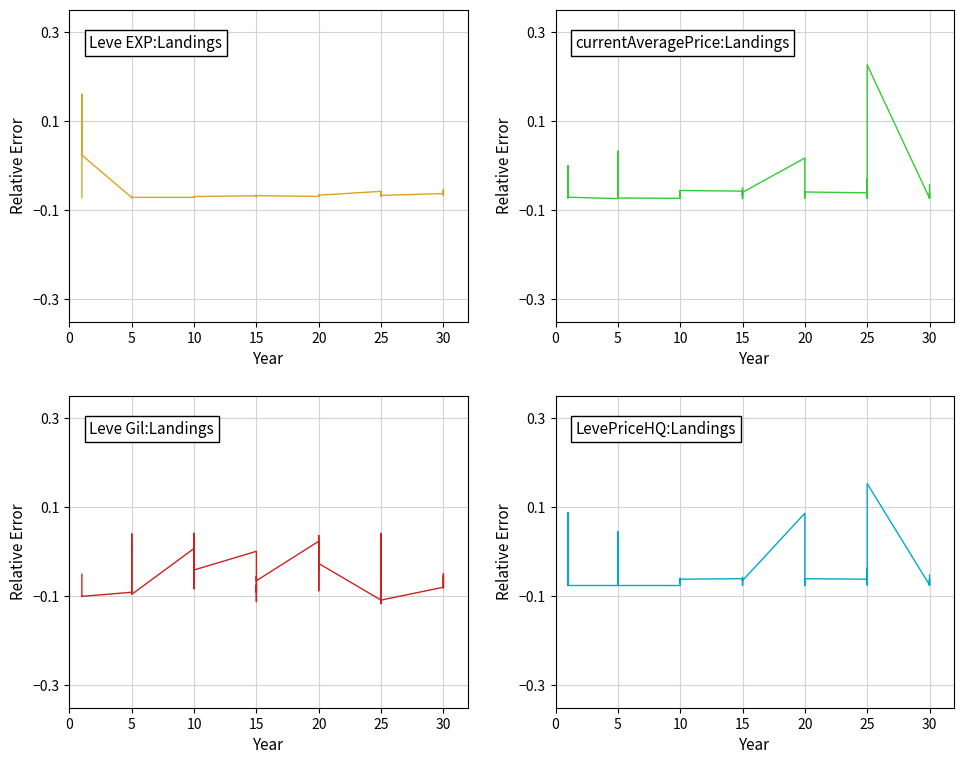

How many distinct data groups are displayed?

4